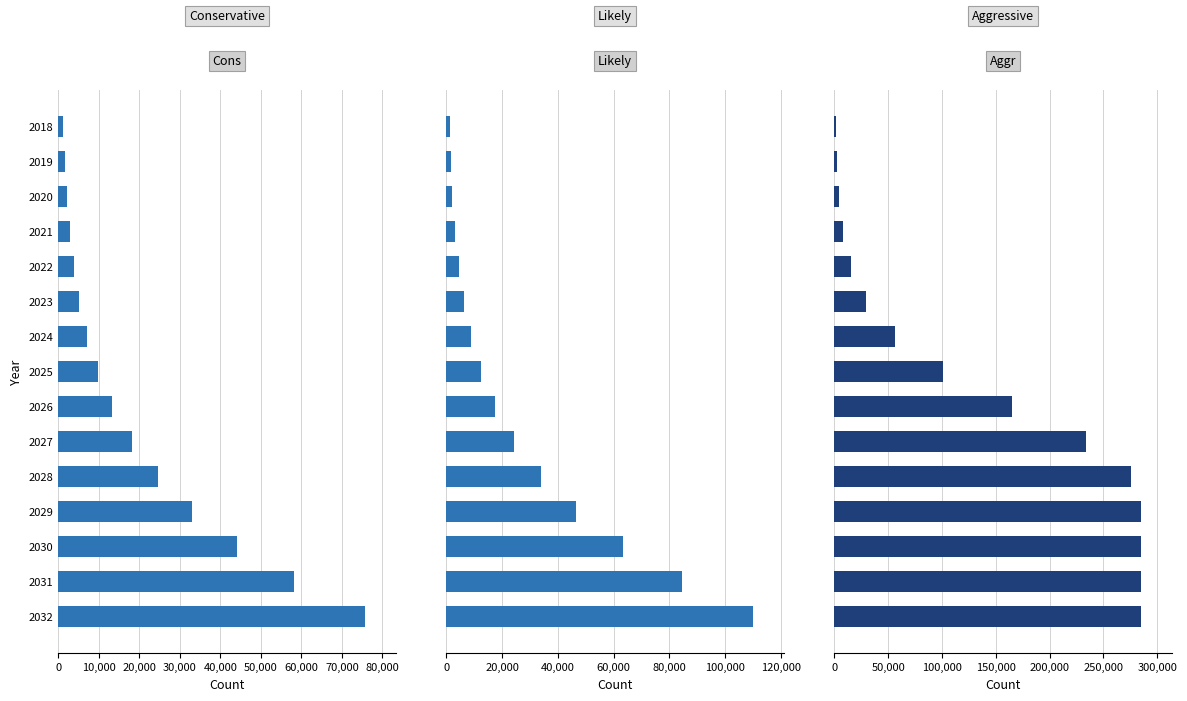

Which series has the widest spread of values?

Aggr